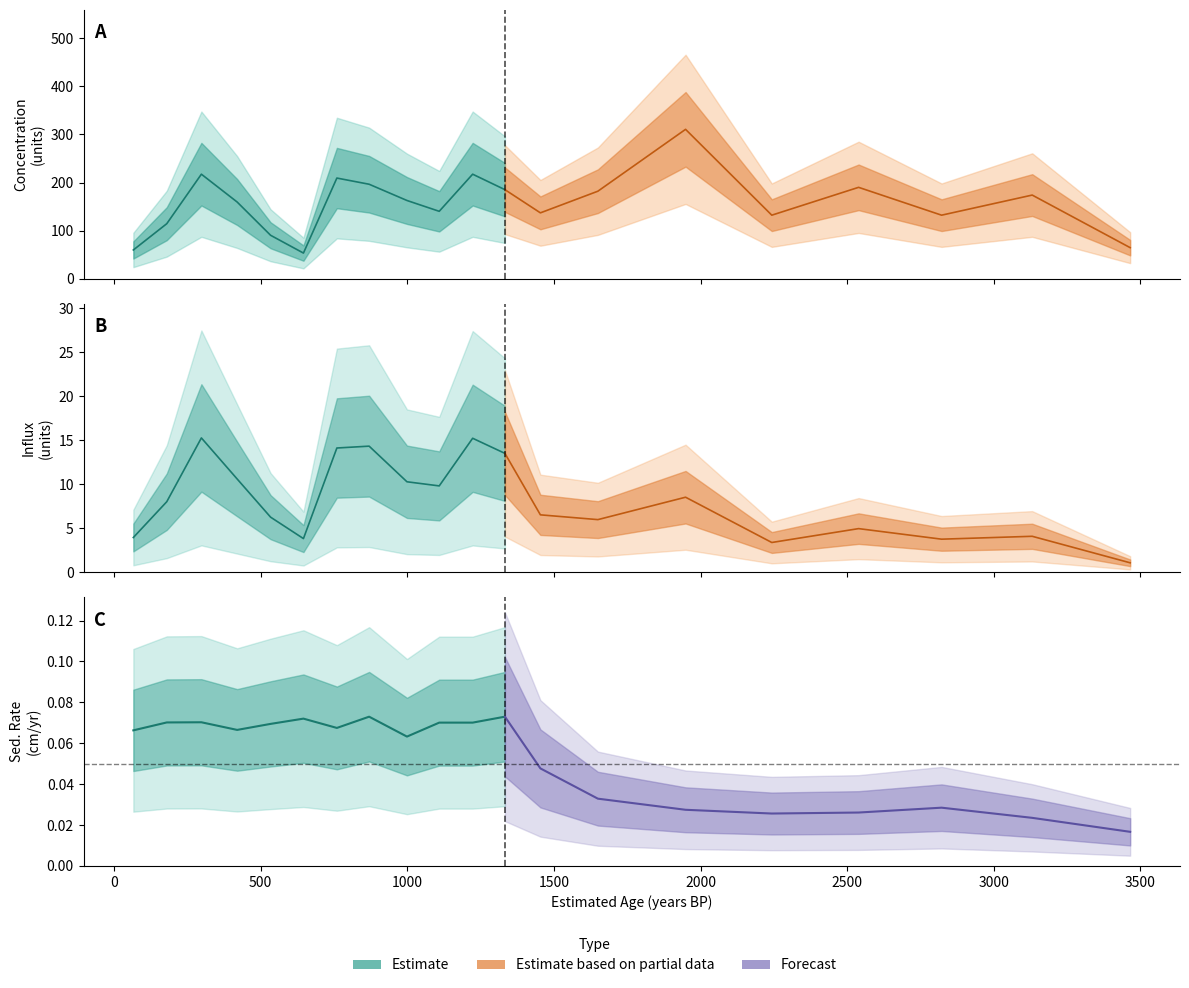

Which series has the largest range (max minus min)?

conc